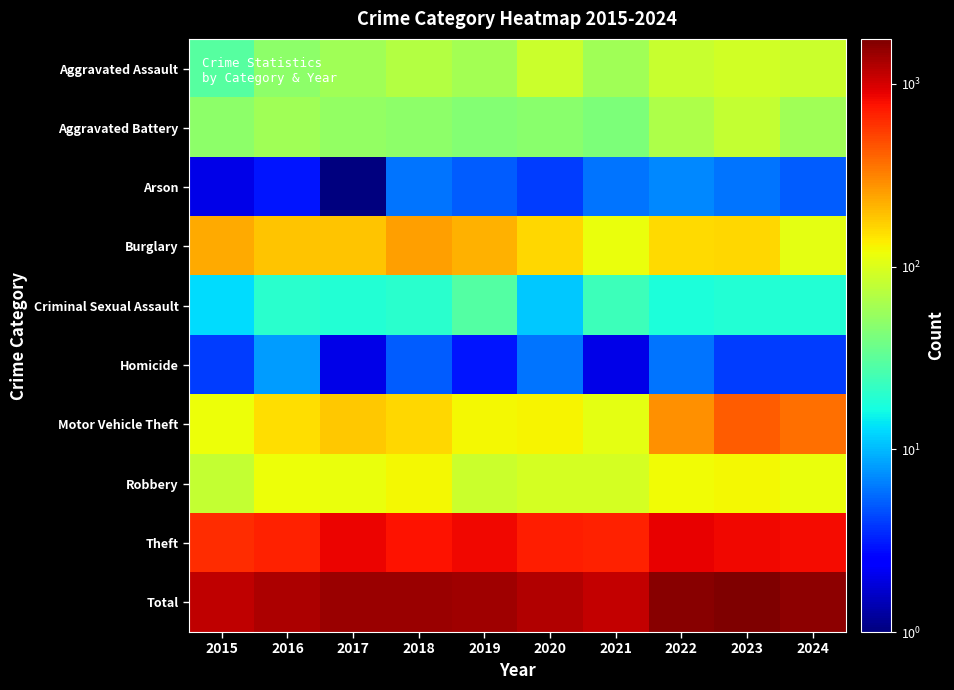

What is the greatest value displayed?

1763